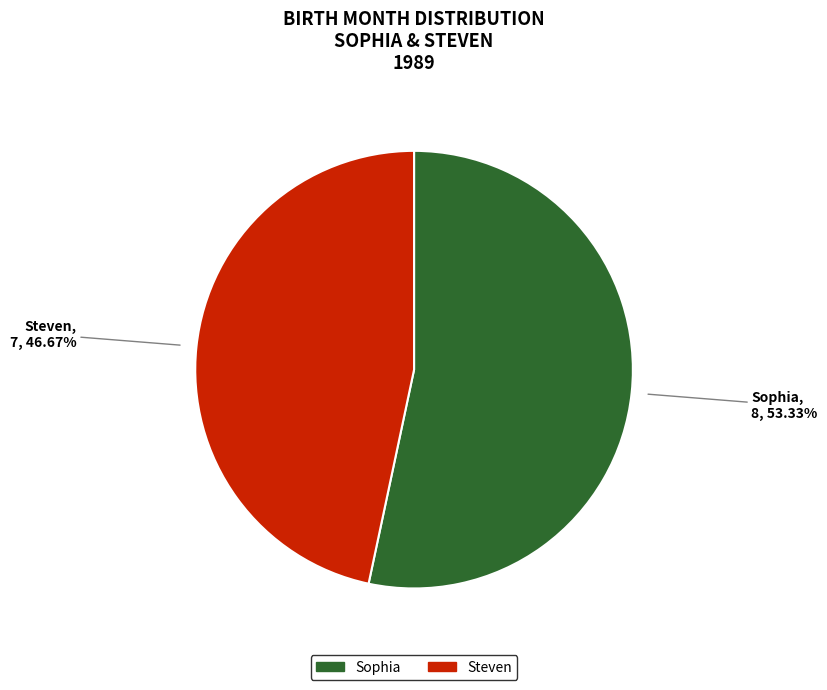

To the nearest percent, what is the difference between the largest and smallest slice percentages?

7%